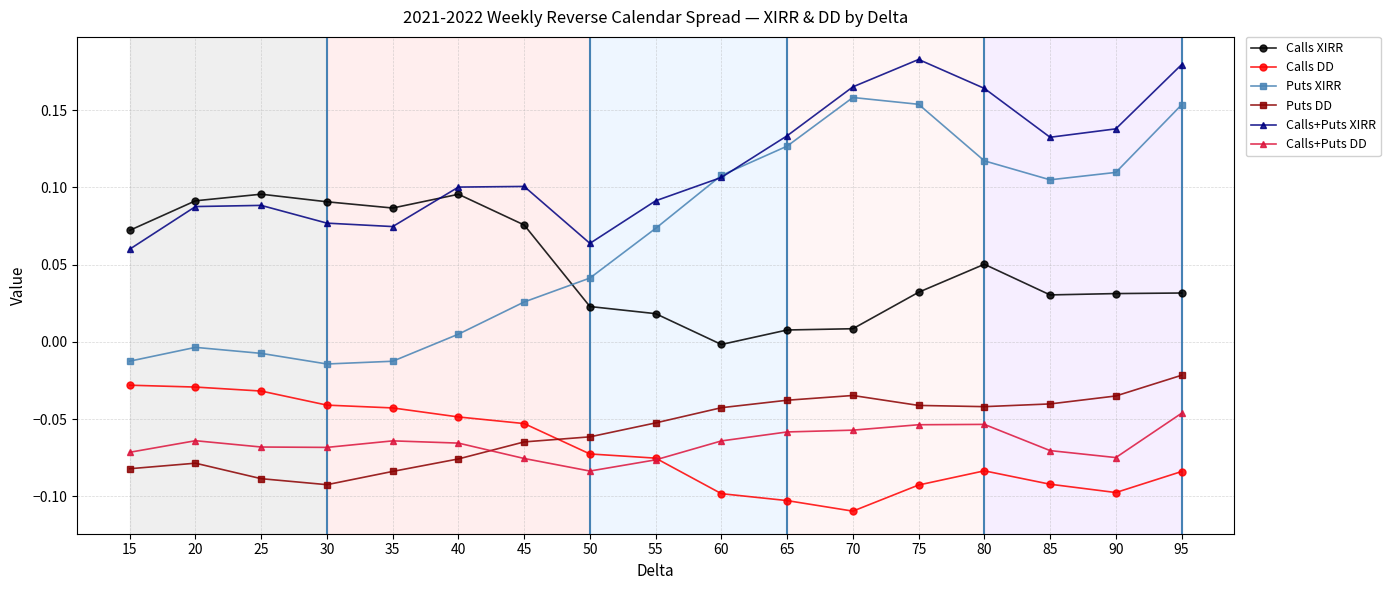

After their last crossing, which series has the higher values: Puts XIRR or Calls+Puts XIRR?

Calls+Puts XIRR